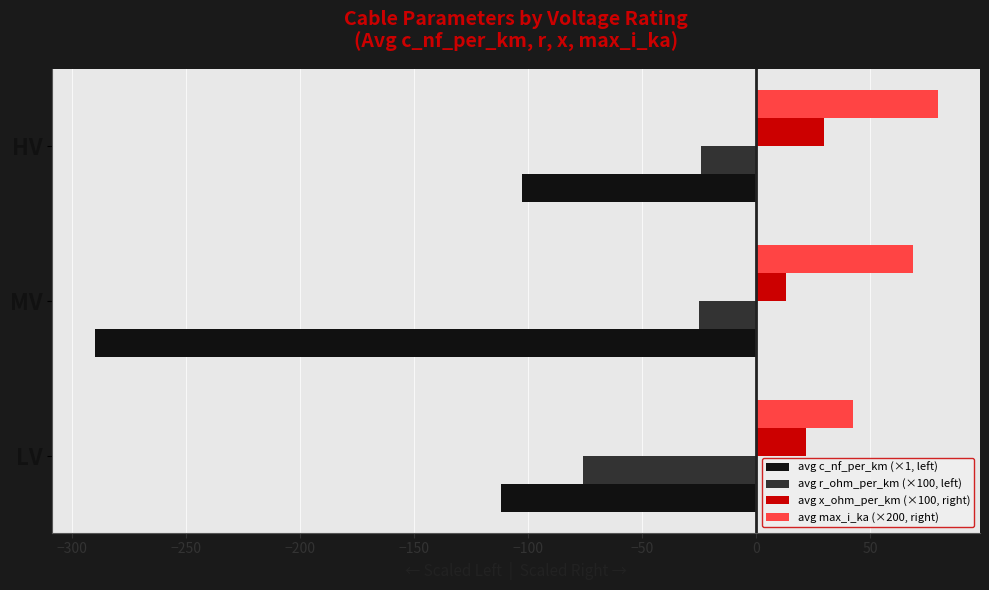

Count the number of categories in the chart.

3